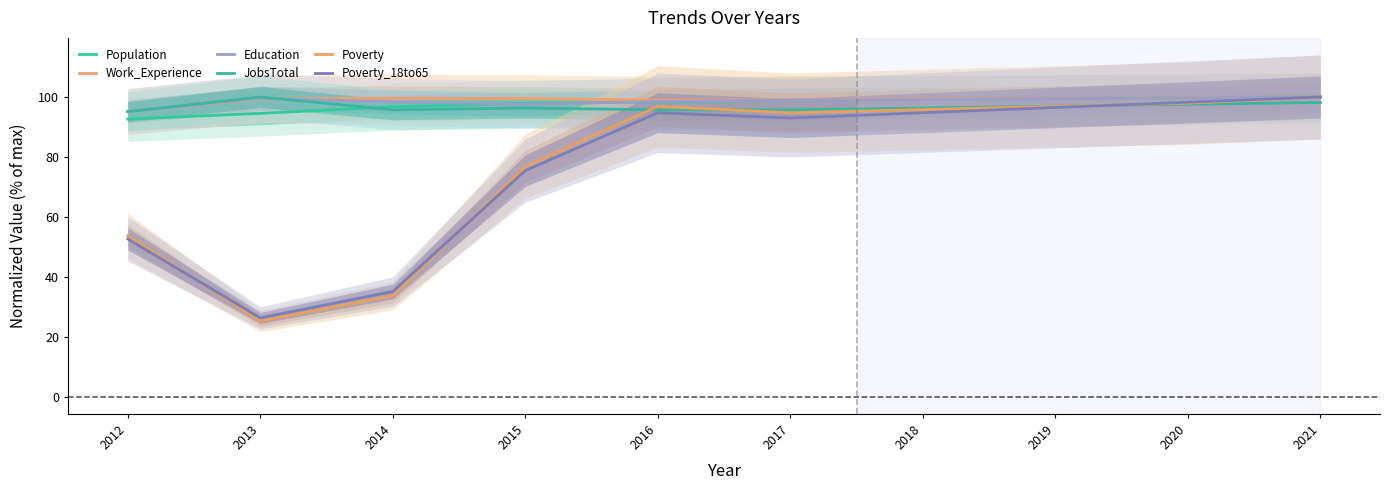

What is the greatest value displayed?

100.0